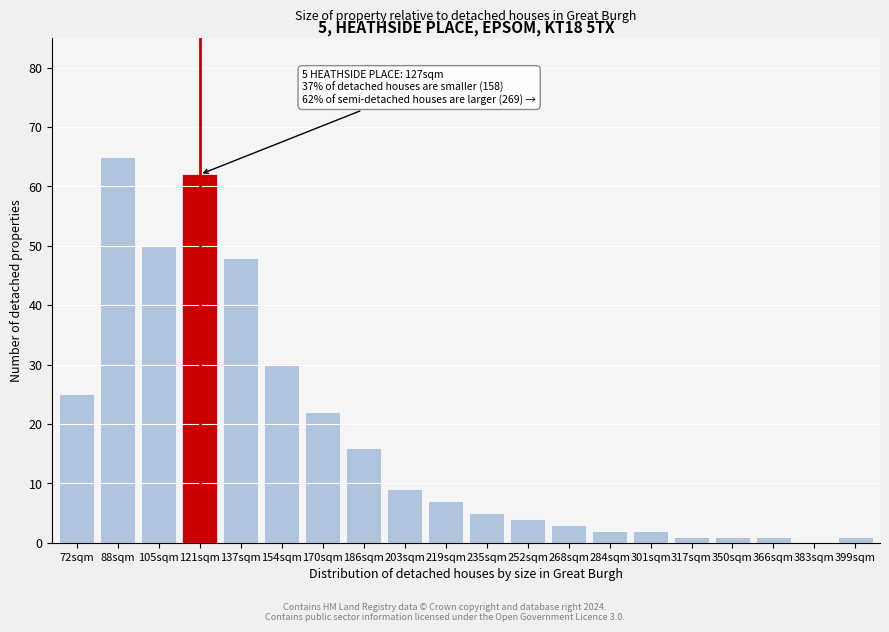

Reading left to right, extract all data points from this chart.

72sqm=25	88sqm=65	105sqm=50	121sqm=62	137sqm=48	154sqm=30	170sqm=22	186sqm=16	203sqm=9	219sqm=7	235sqm=5	252sqm=4	268sqm=3	284sqm=2	301sqm=2	317sqm=1	350sqm=1	366sqm=1	383sqm=0	399sqm=1